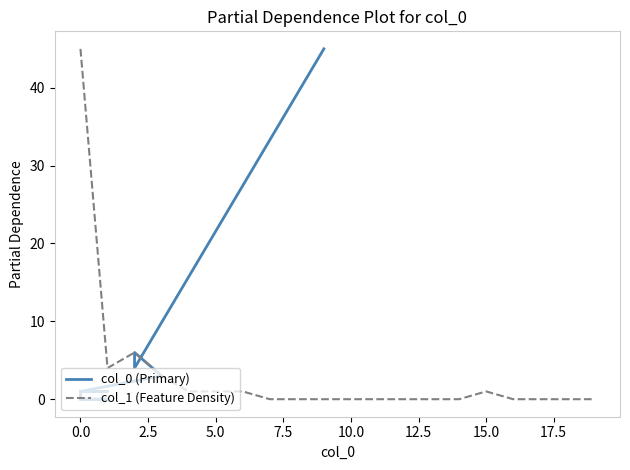

What is the highest value of the col_1 (Feature Density) series?

45